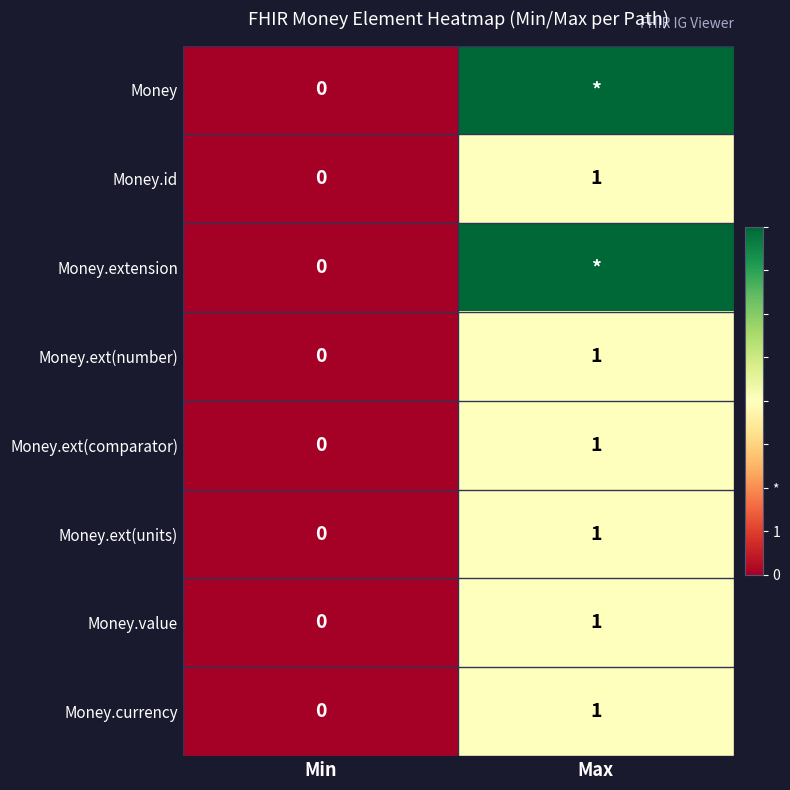

The value of Money.ext(comparator) at Max is 2. True or false?

False